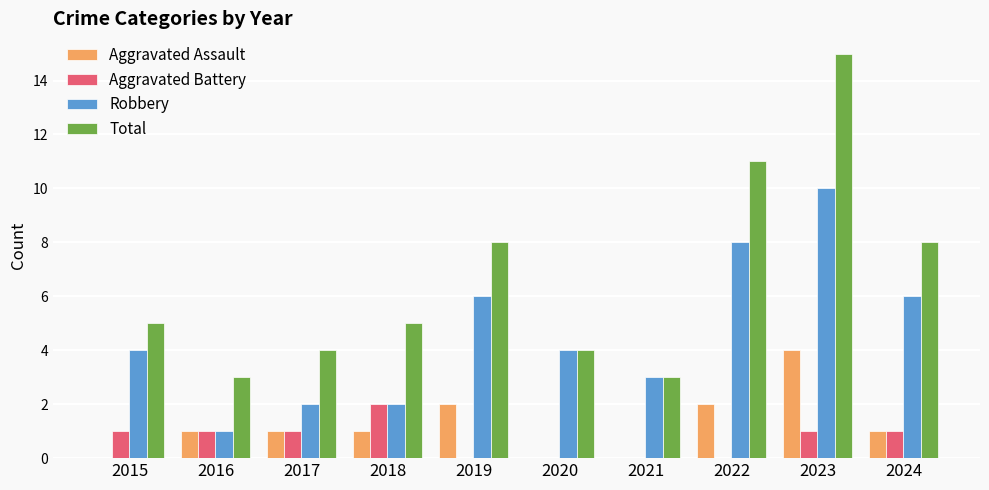

Is the value of Aggravated Assault at 2022 greater than the value of Aggravated Battery at 2023?

Yes